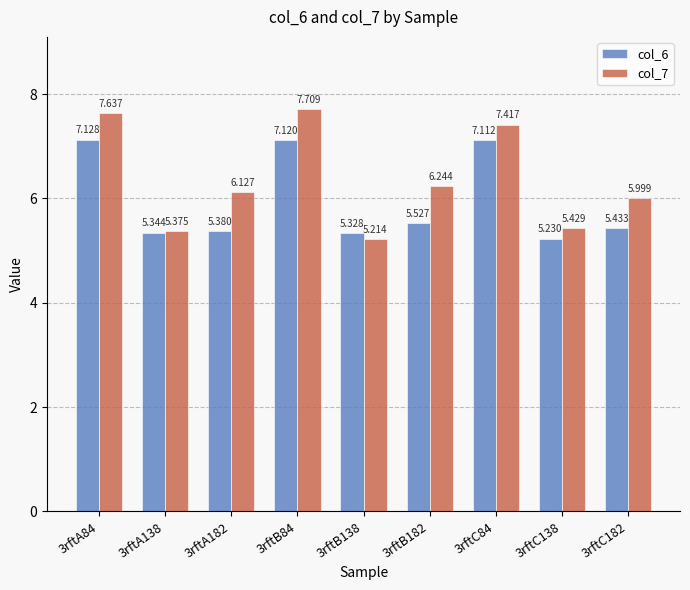

How many bars are there in each group?

2